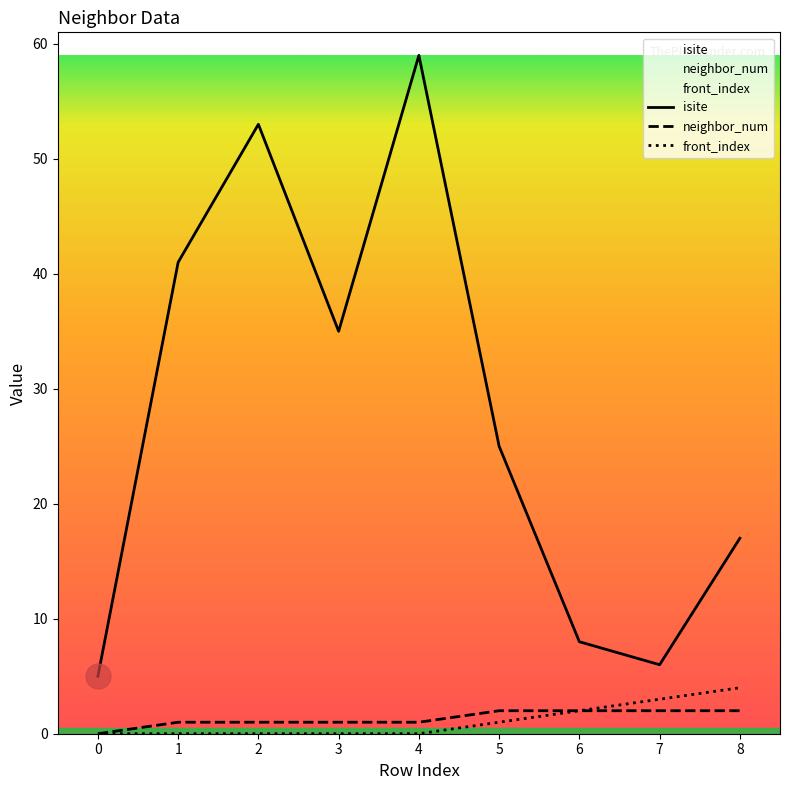

What is the value of the front_index point at the 7th from the left?

2